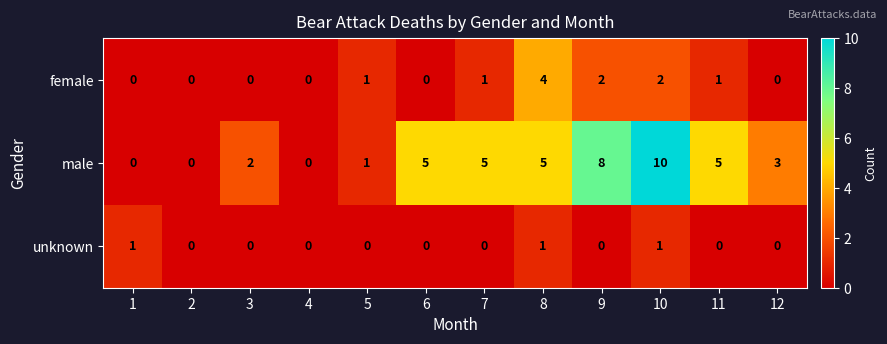

What is the total value across all series at 5?

2